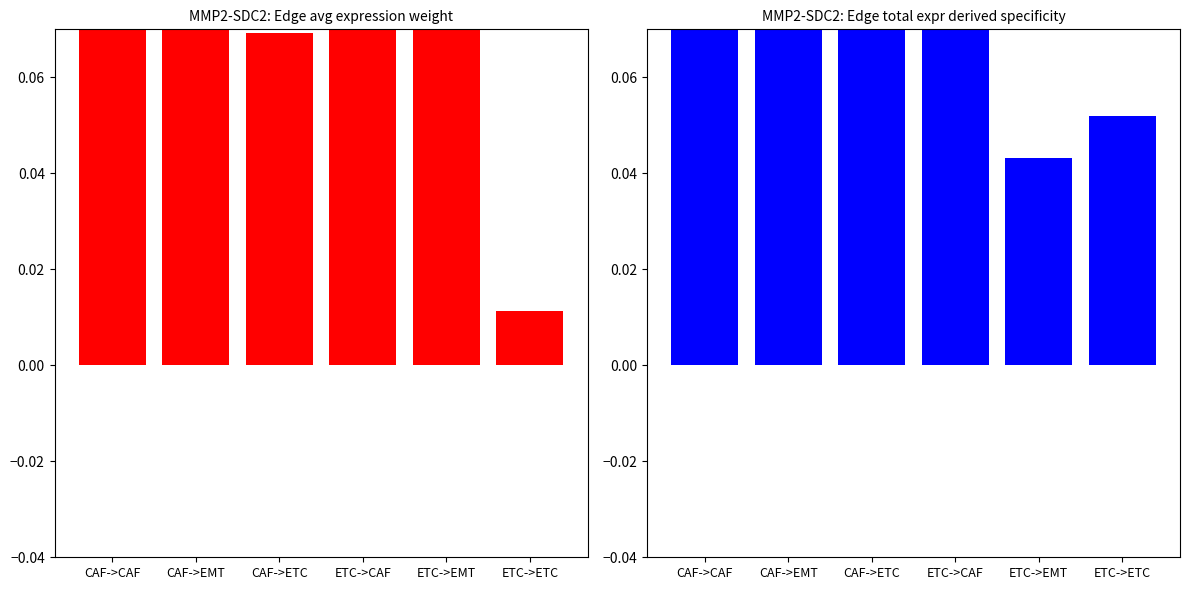

Which series has the largest total across all categories?

Edge average expression weight